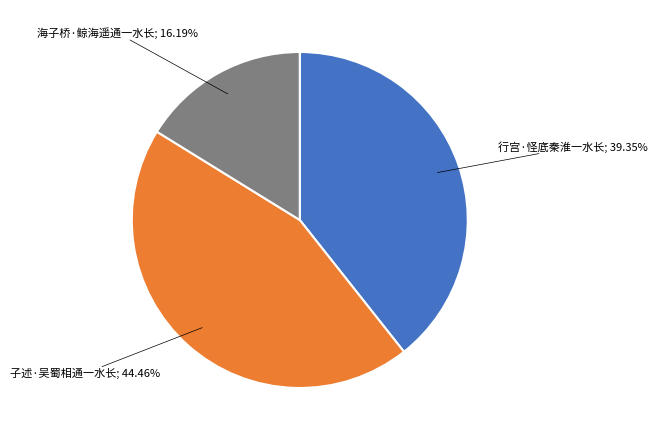

Does any single category account for the majority?

No